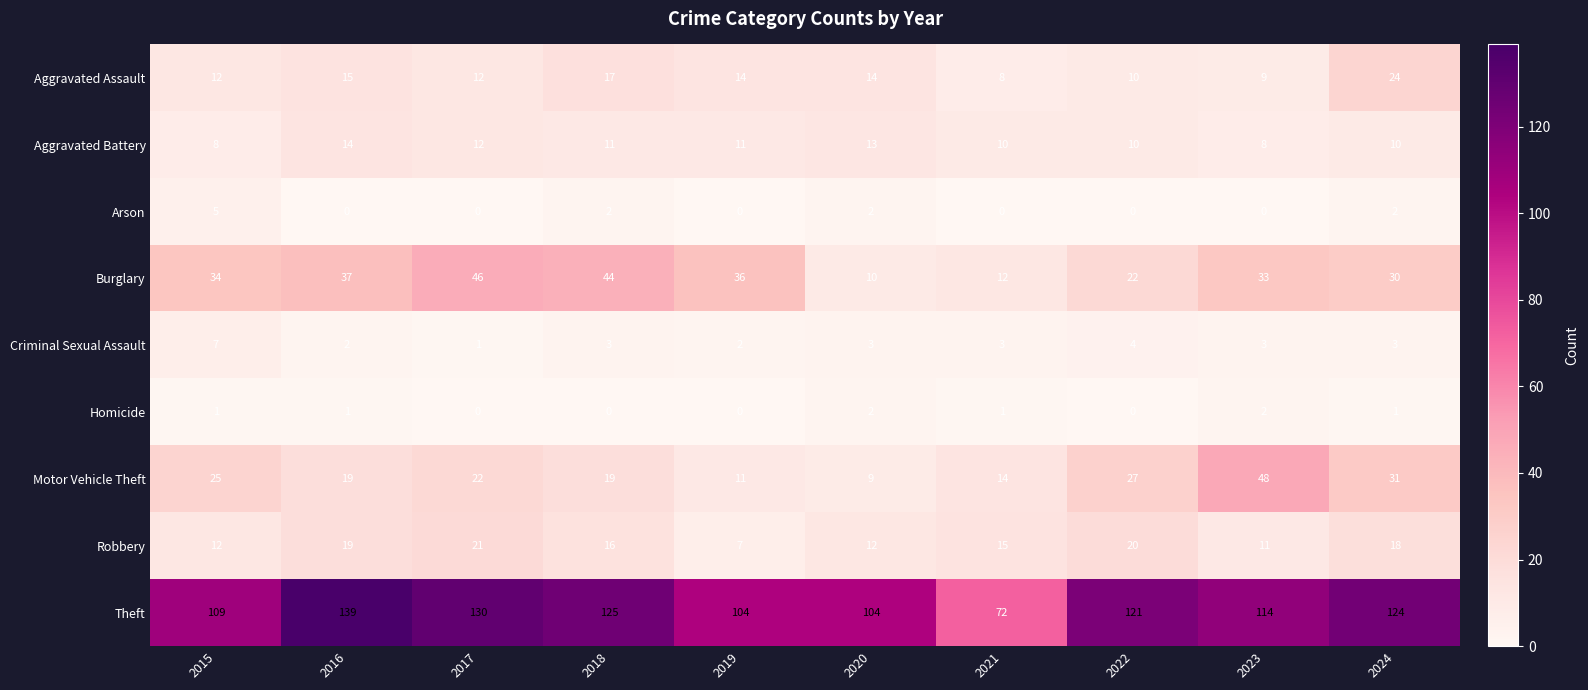

What is the spread (max minus min) of values at 2017?

130